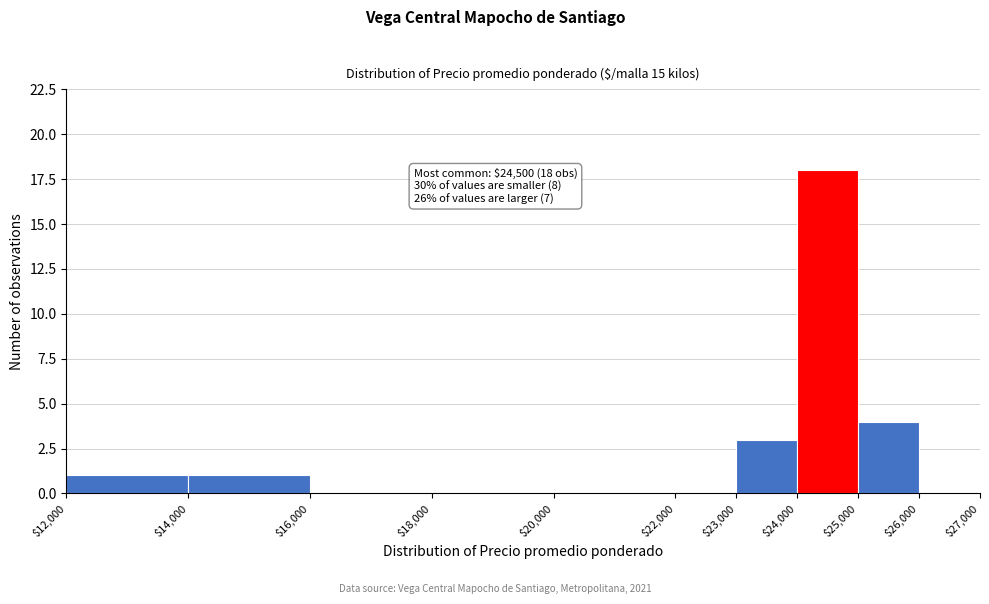

Which range on the x-axis has the tallest bar?

$24,000 to $25,000